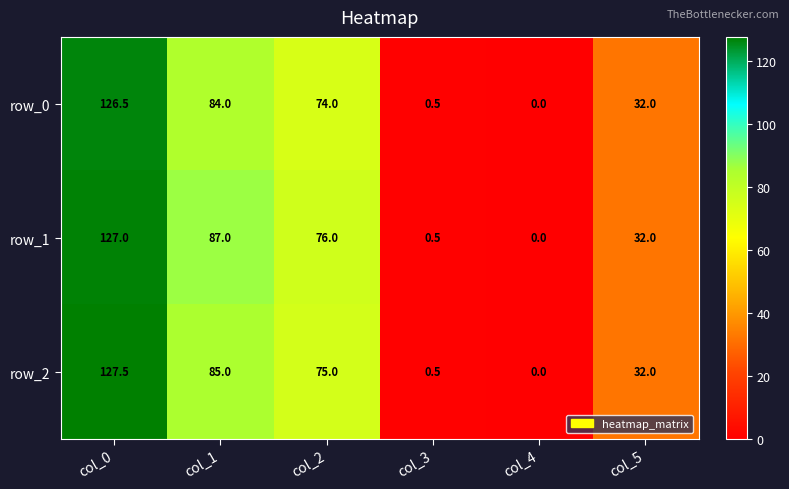

Which series changed the most between col_0 and col_3?

row_2